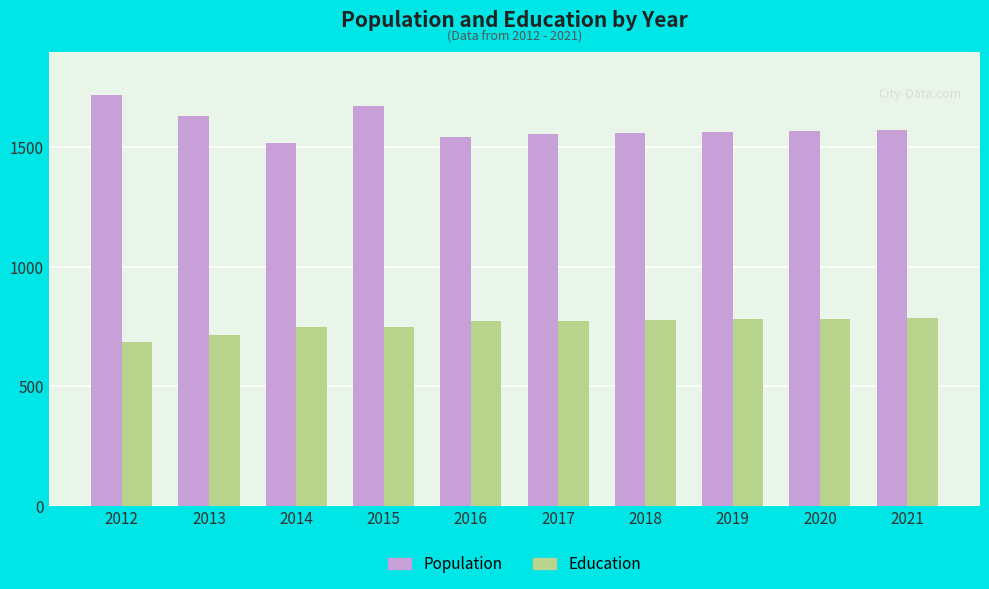

What are all the series names shown in the legend?

Population, Education